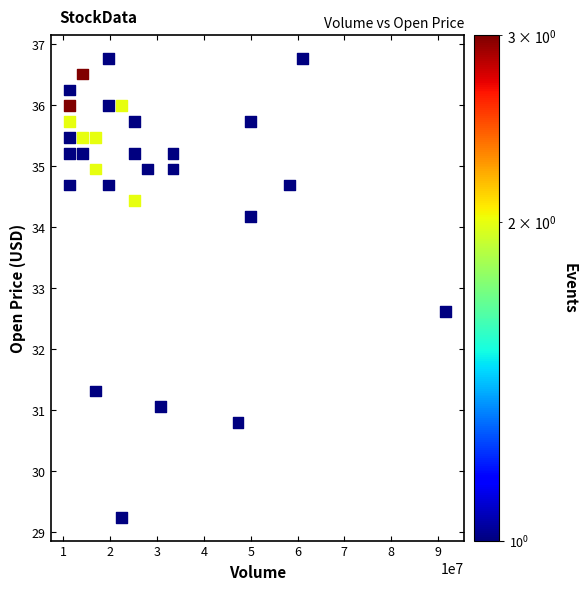

What is the range of X values (max minus min)?

80281860.0